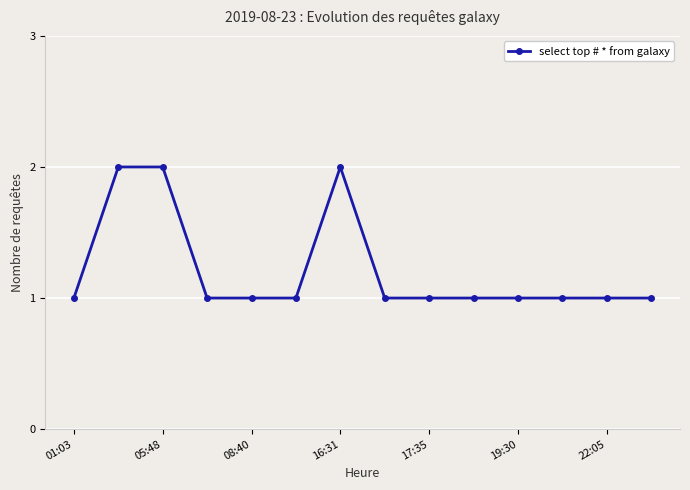

How many lines are shown in the chart?

1